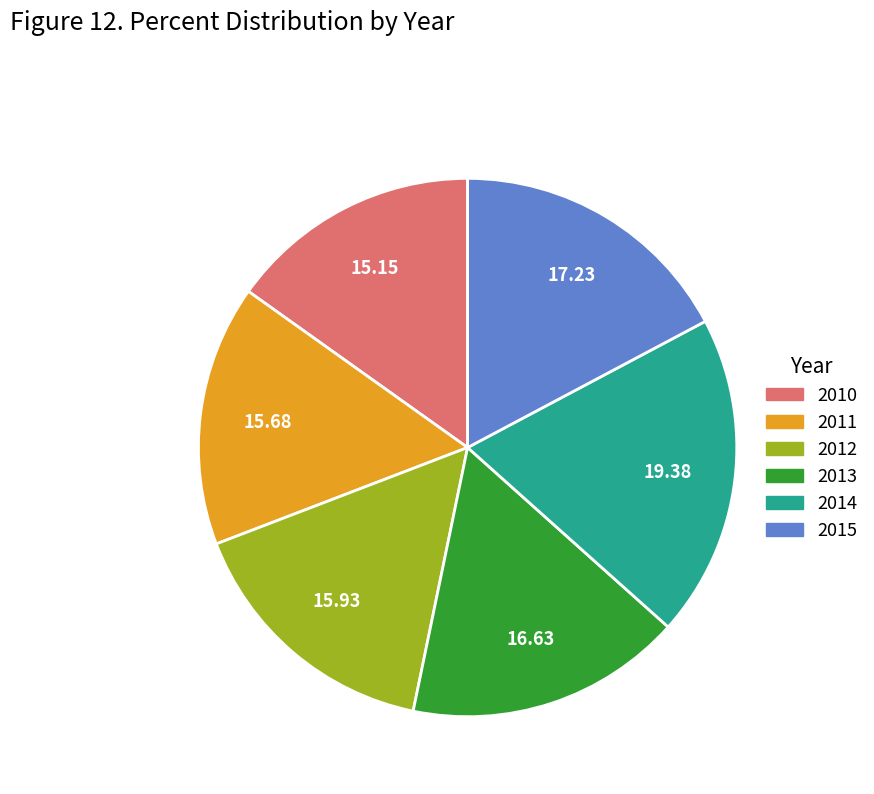

Do 2012 and 2015 together represent more than half of the pie?

No